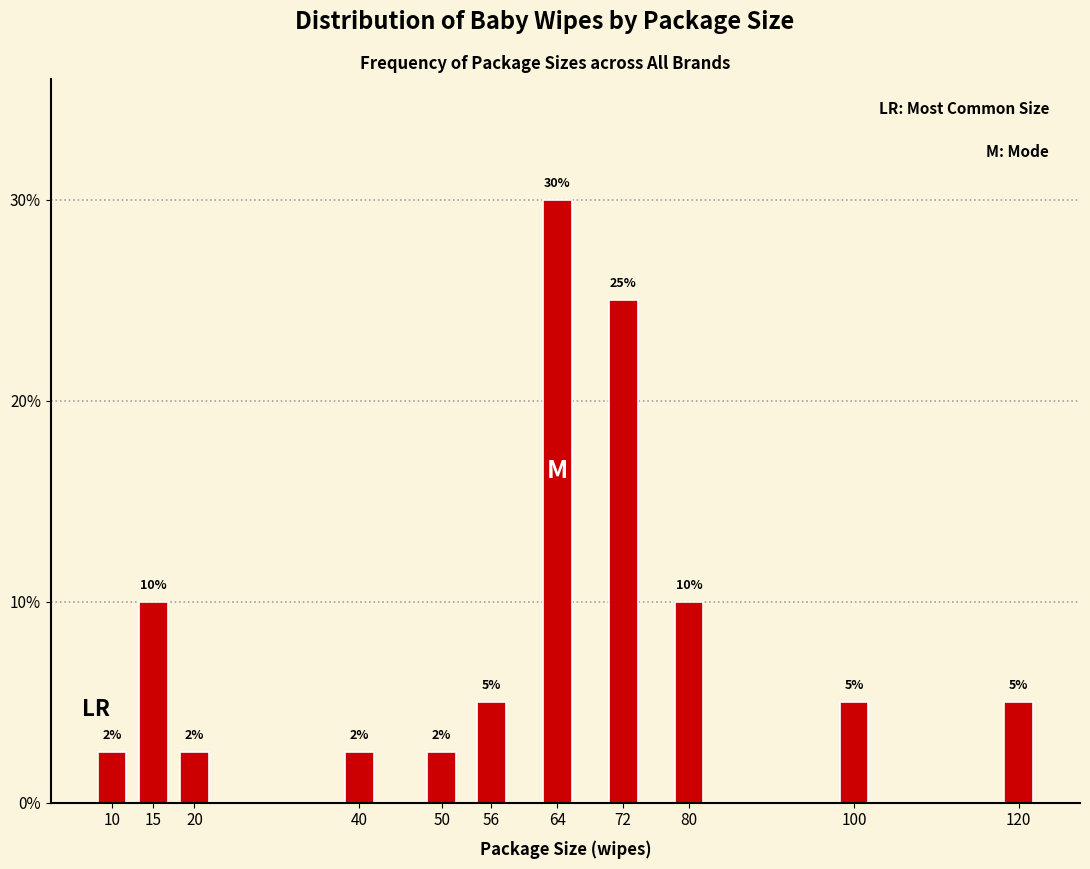

The value at 20 is 1.2. True or false?

False